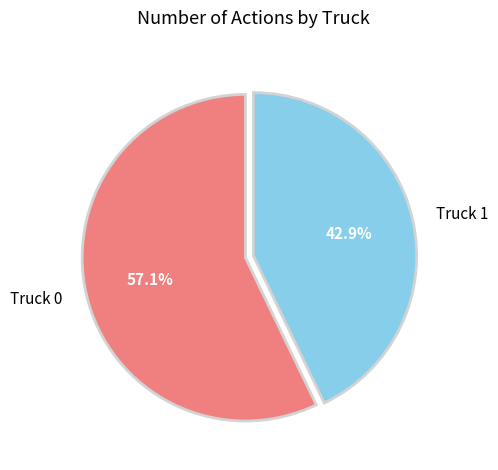

Rank the categories by value from lowest to highest.

Truck 1, Truck 0